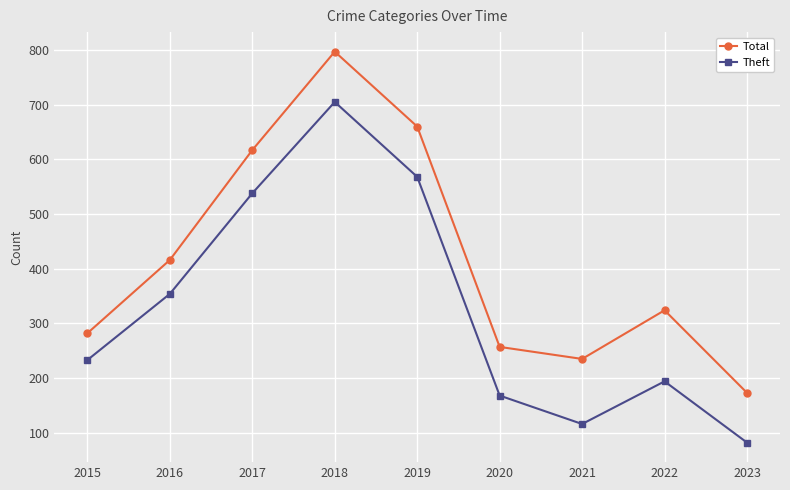

What is the total value across all series at 2015?

515